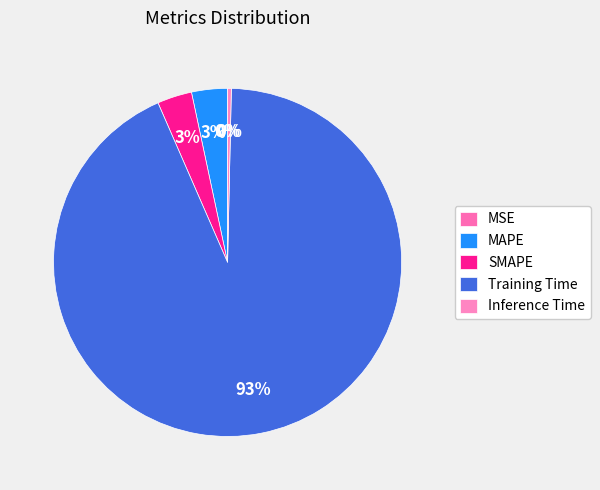

What percentage is NOT represented by MAPE?

96.7%